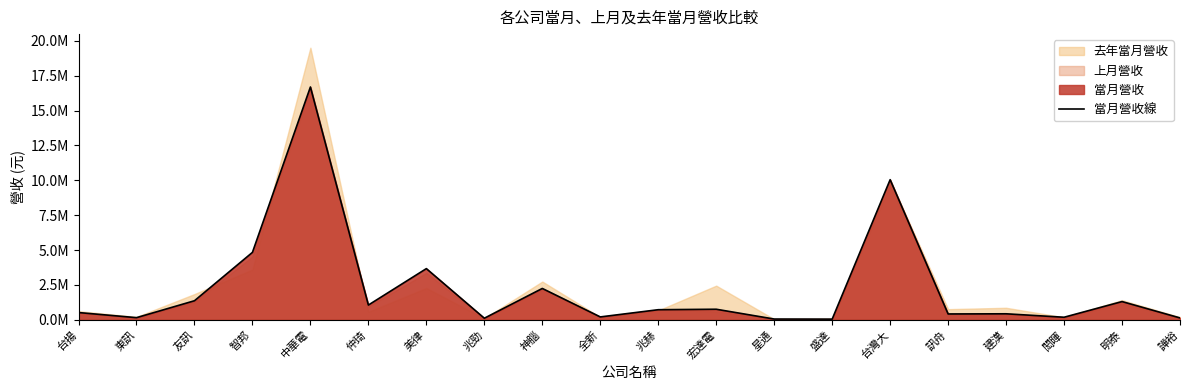

What is the difference between the values at 美律 and 明泰?

2363275